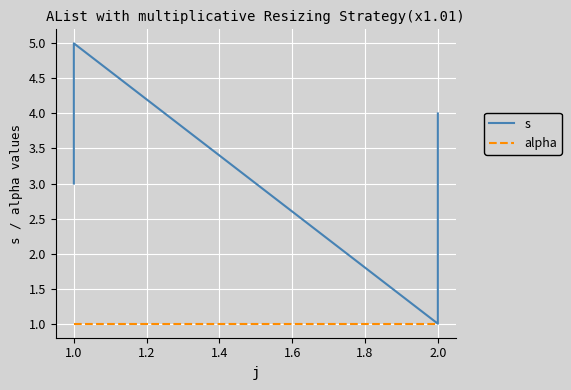

What is the highest value of the s series?

5